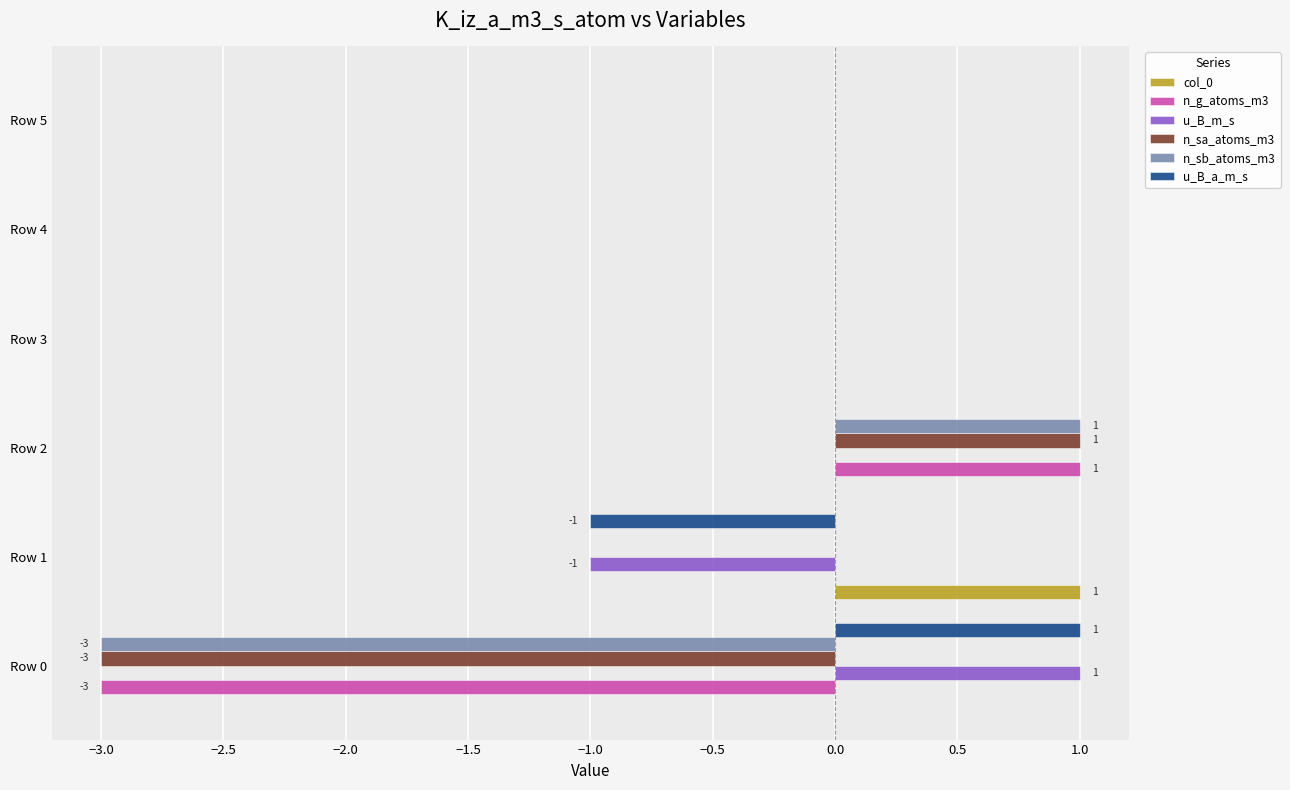

Count the col_0 values in the range 0 to 1.

6